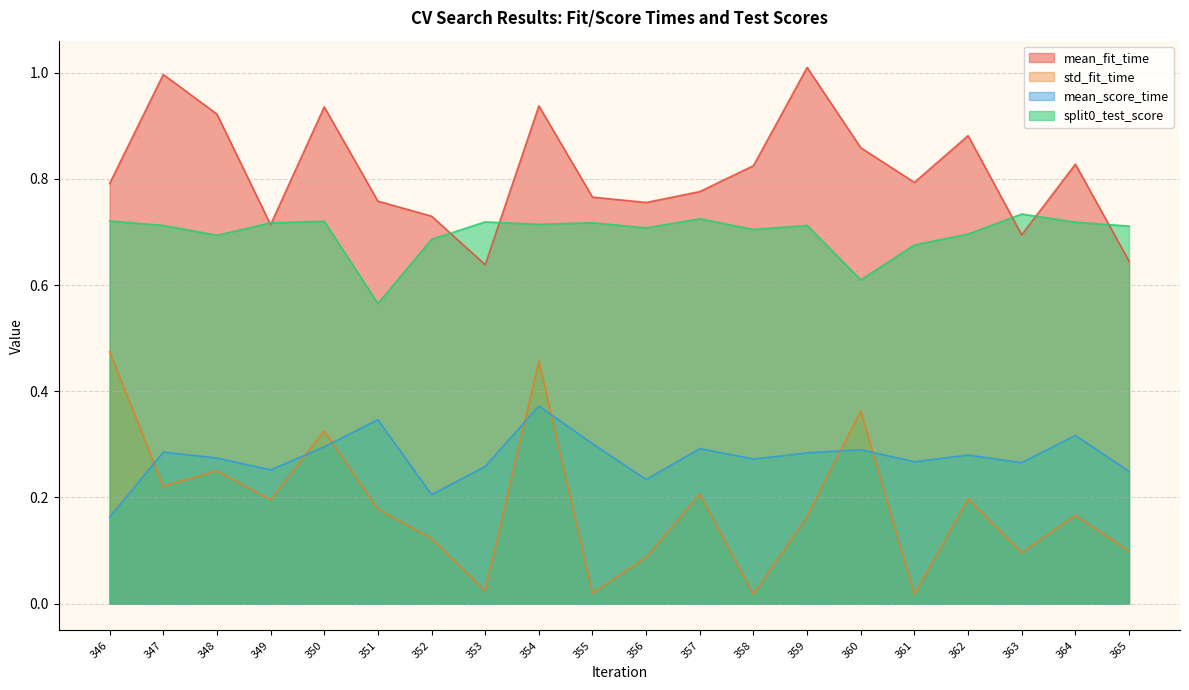

Reading right to left, extract all data points from this chart.

mean_fit_time: 0.6	0.8	0.7	0.9	0.8	0.9	1.0	0.8	0.8	0.8	0.8	0.9	0.6	0.7	0.8	0.9	0.7	0.9	1.0	0.8
std_fit_time: 0.1	0.2	0.1	0.2	0.0	0.4	0.2	0.0	0.2	0.1	0.0	0.5	0.0	0.1	0.2	0.3	0.2	0.3	0.2	0.5
mean_score_time: 0.2	0.3	0.3	0.3	0.3	0.3	0.3	0.3	0.3	0.2	0.3	0.4	0.3	0.2	0.3	0.3	0.3	0.3	0.3	0.2
split0_test_score: 0.7	0.7	0.7	0.7	0.7	0.6	0.7	0.7	0.7	0.7	0.7	0.7	0.7	0.7	0.6	0.7	0.7	0.7	0.7	0.7